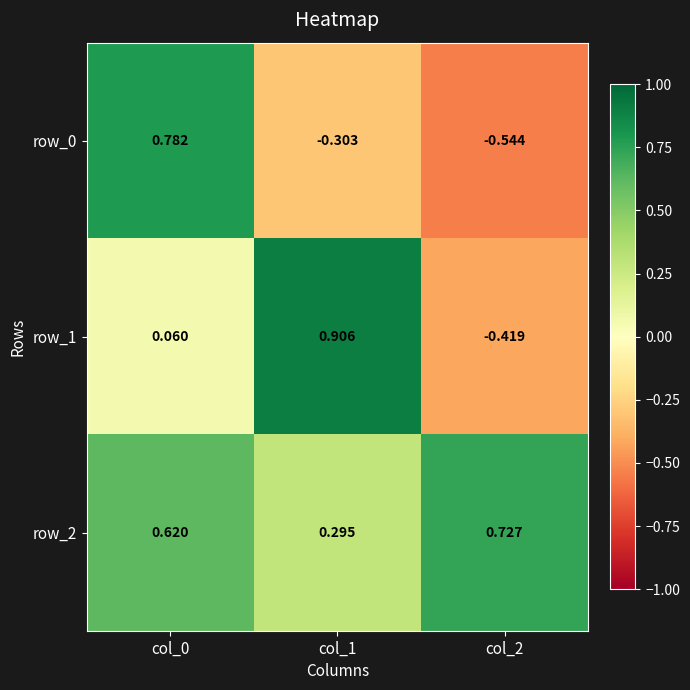

Is the value of row_2 at col_2 greater than the value of row_0 at col_0?

No